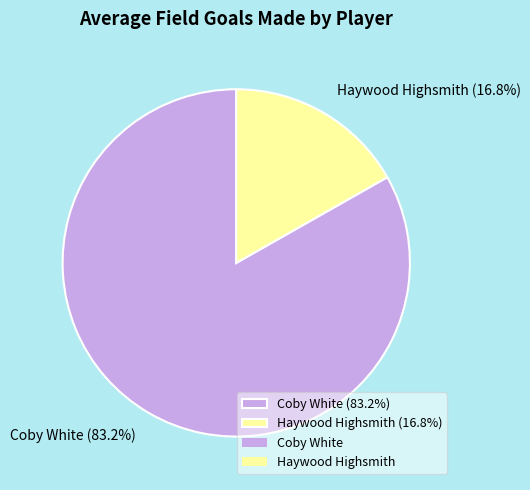

Count the number of slices in the pie.

2